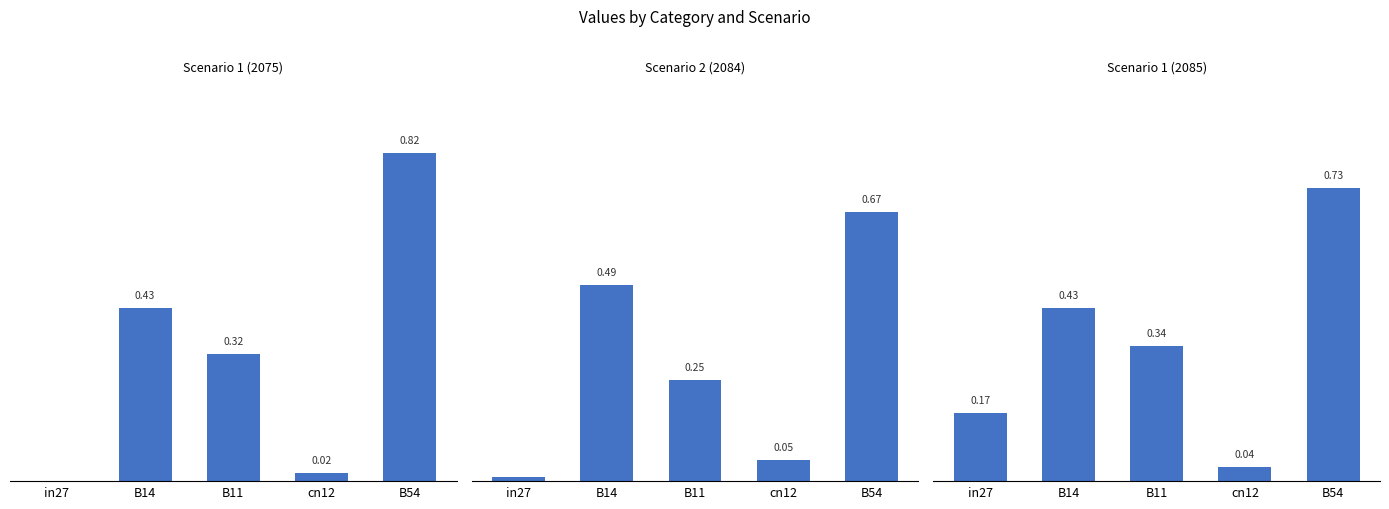

What is the average value of the Scenario 2 (2084) series?

0.3